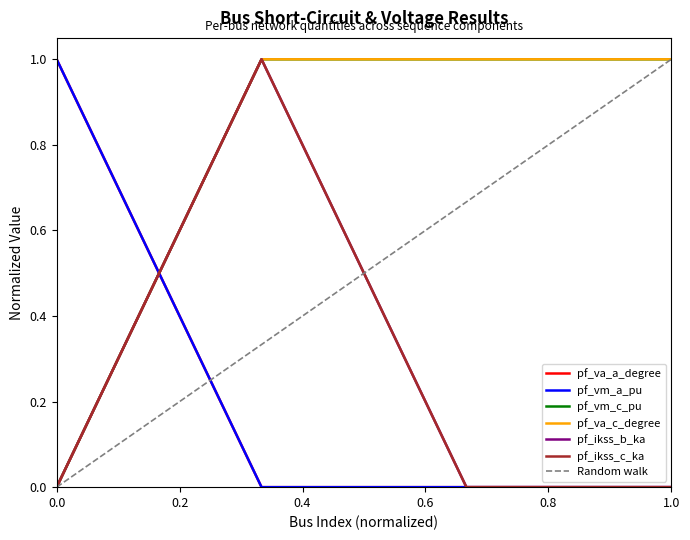

Which series has the largest total across all categories?

pf_vm_c_pu